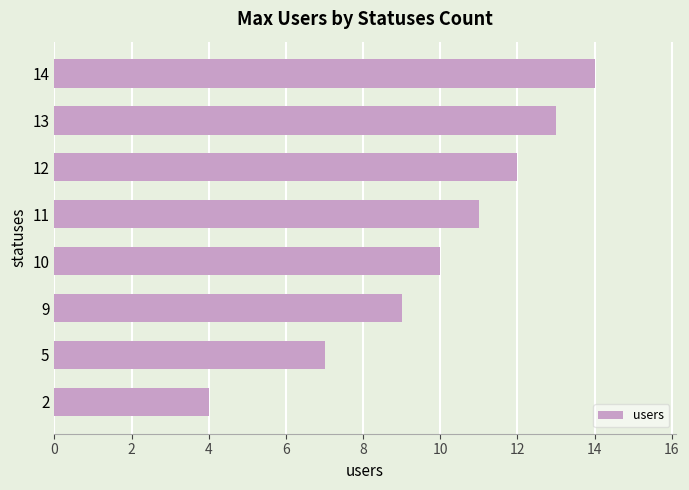

What is the difference between the maximum and minimum values?

10